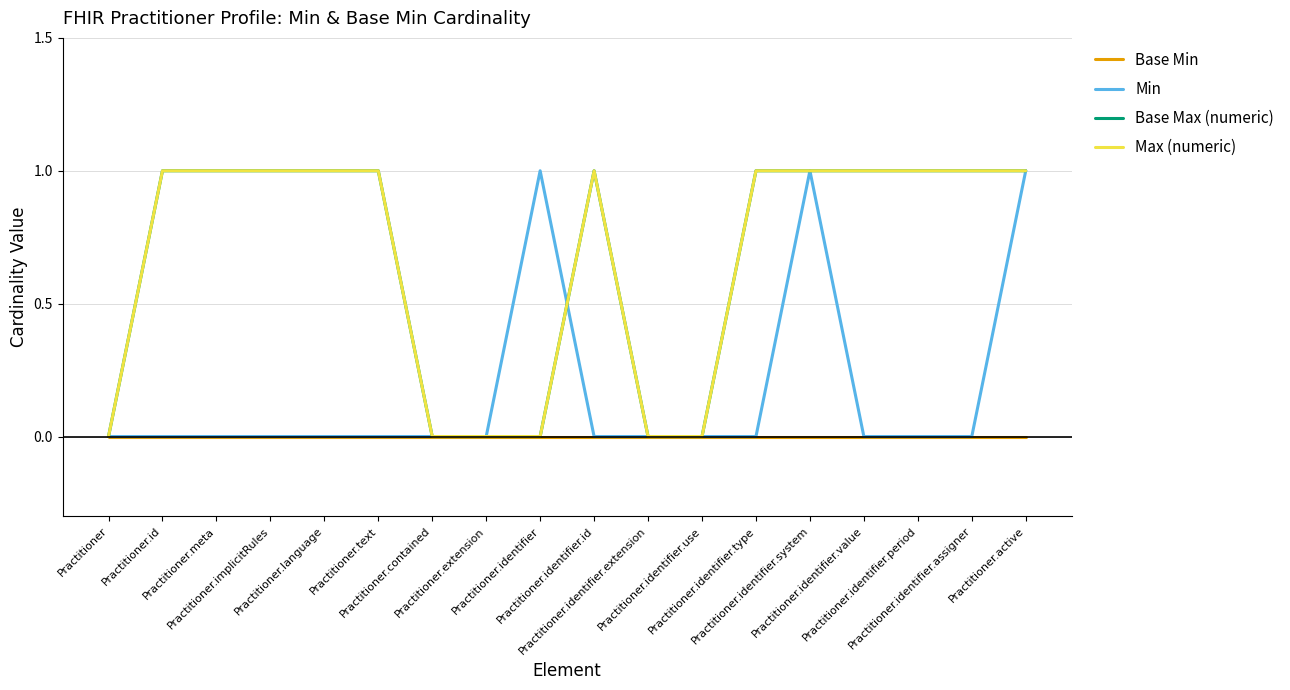

Does the chart have visible grid lines?

Yes